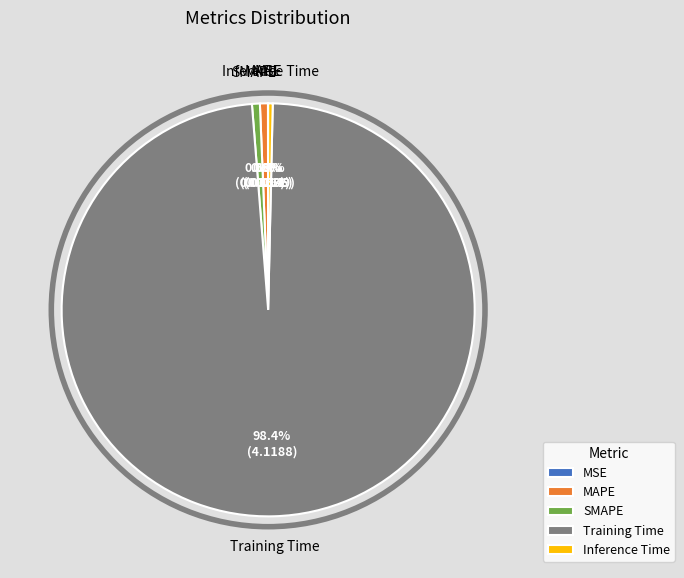

How much of the chart is everything except Training Time?

1.6%